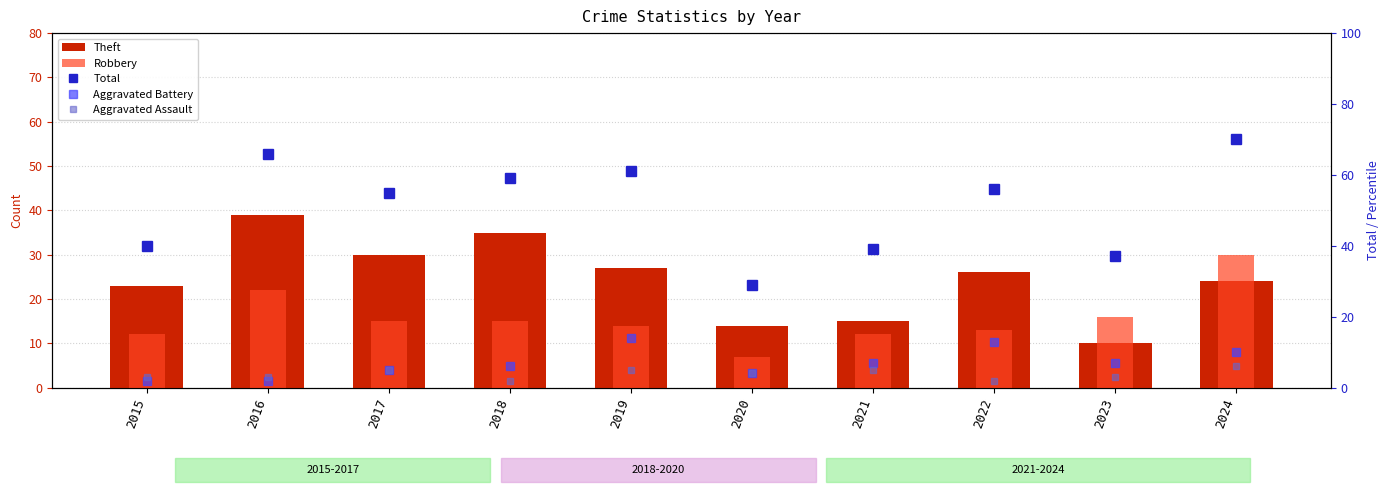

What is the difference between the maximum and minimum values in the Total series?

41